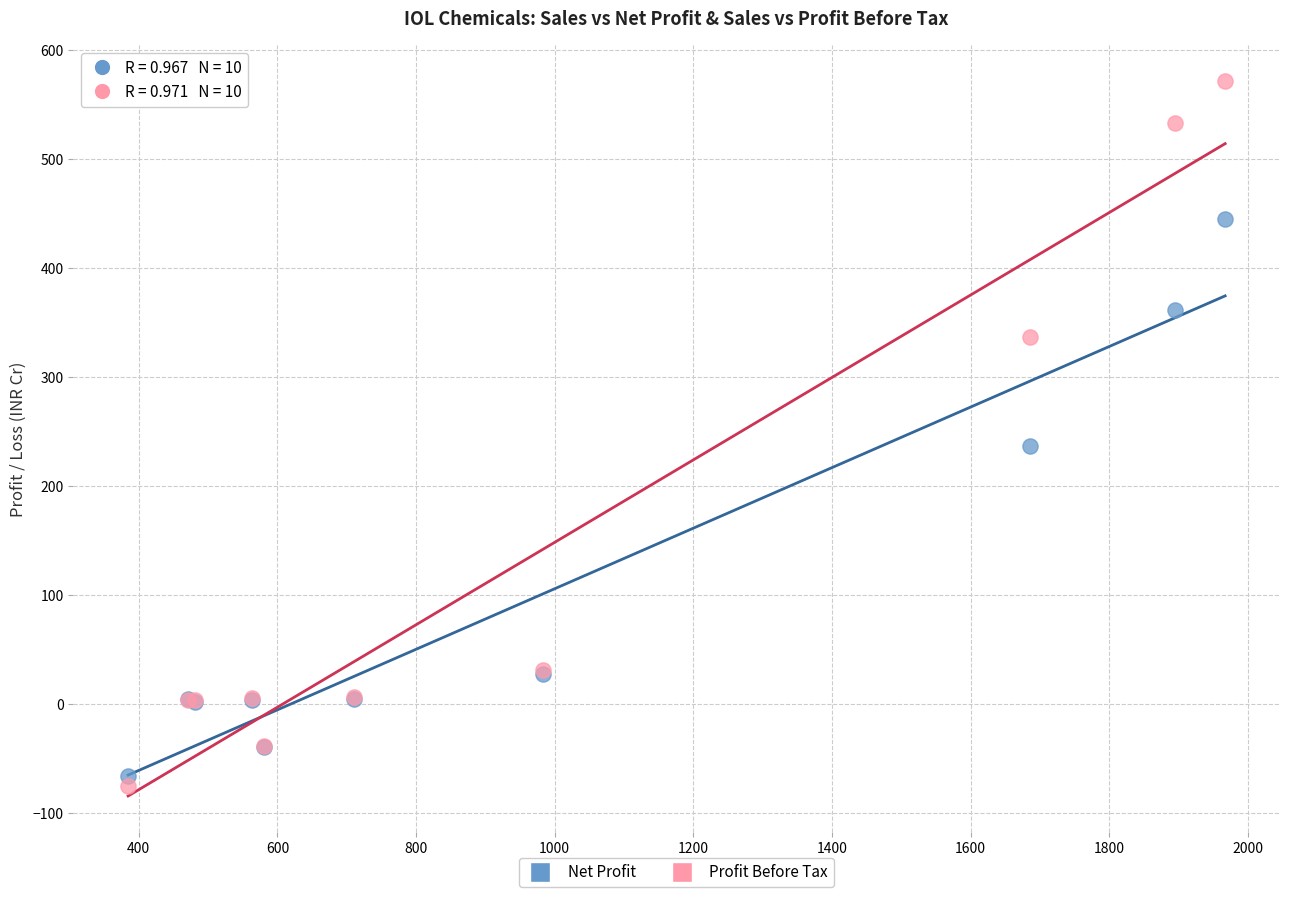

Which series has the largest Y range (max minus min)?

Profit Before Tax